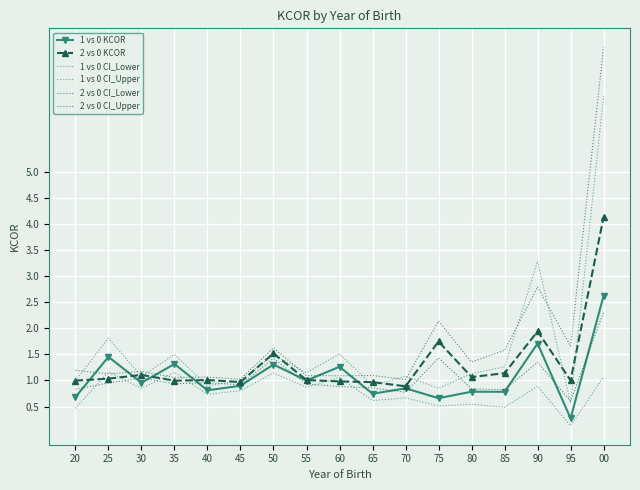

True or false: 2 vs 0 CI_Upper and 1 vs 0 KCOR intersect in this chart.

True